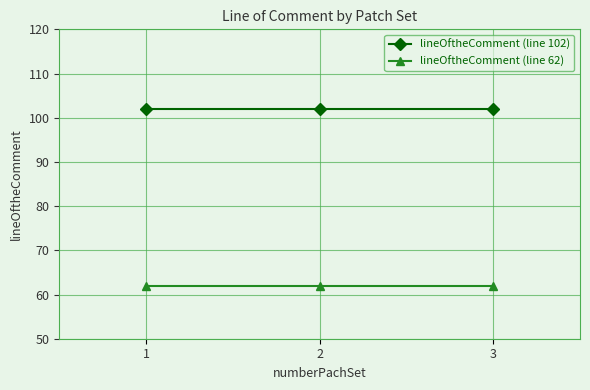

What is the difference between the highest and lowest values at 3?

40